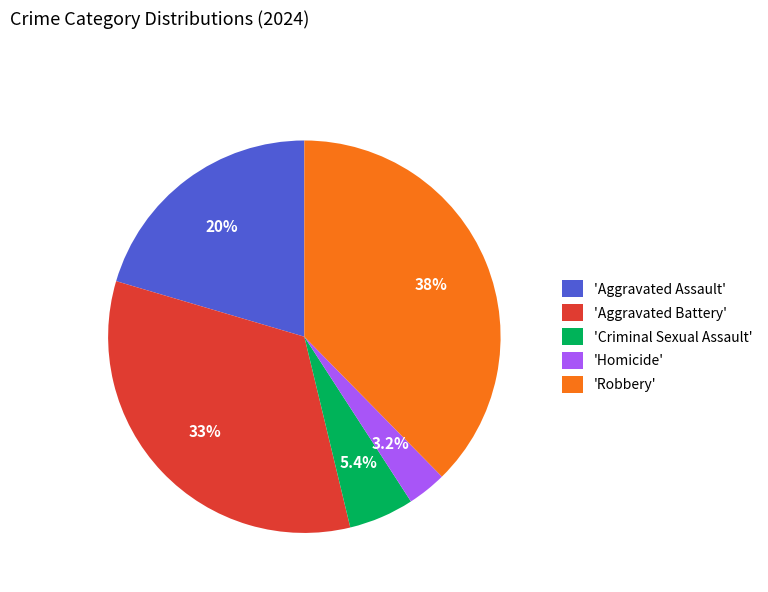

Is the sum of 'Homicide' and 'Robbery' greater than half?

No